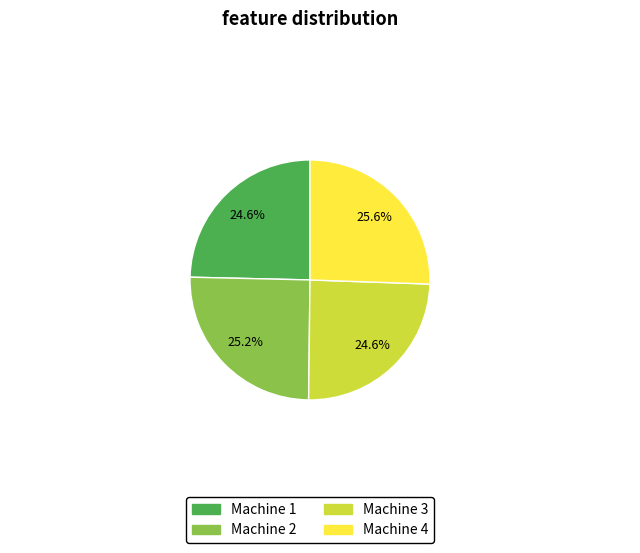

Between Machine 2 and Machine 3, which is larger?

Machine 2